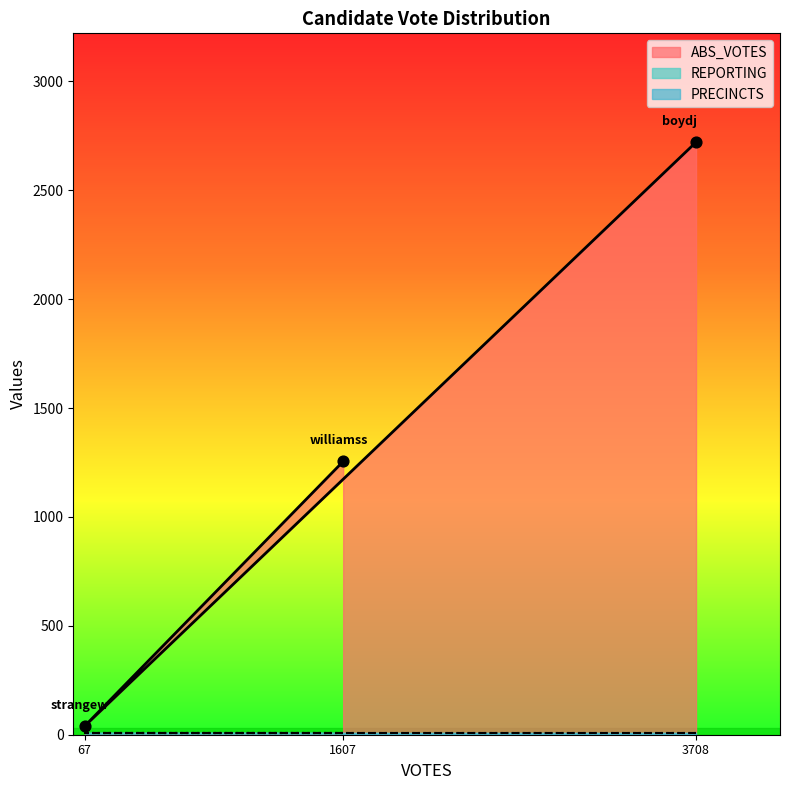

What is the total value across all series at williamss?

1273